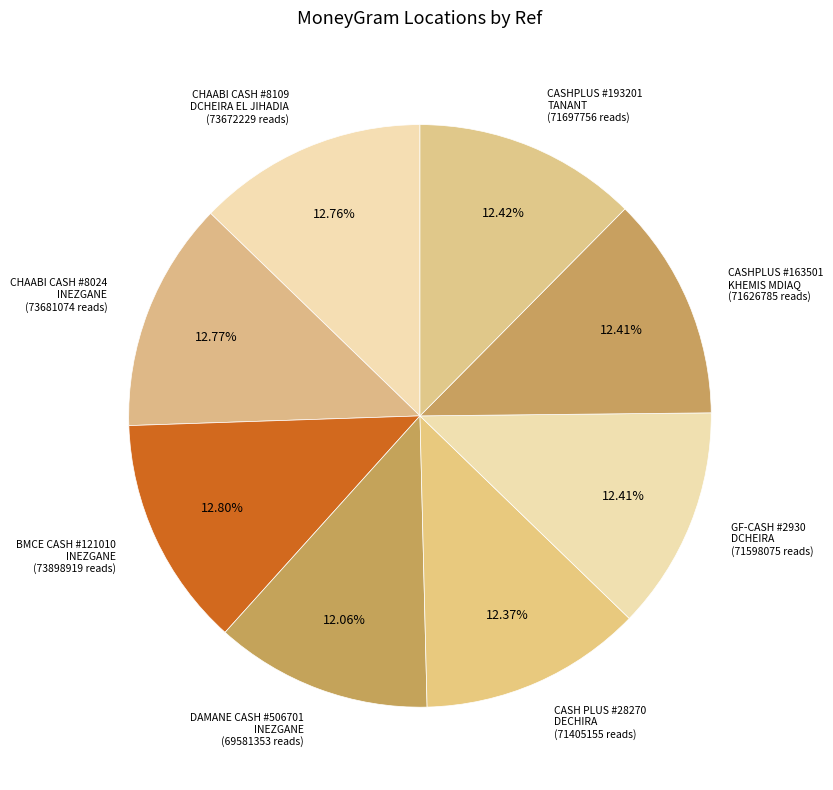

To the nearest percent, what is the difference between the largest and smallest slice percentages?

1%